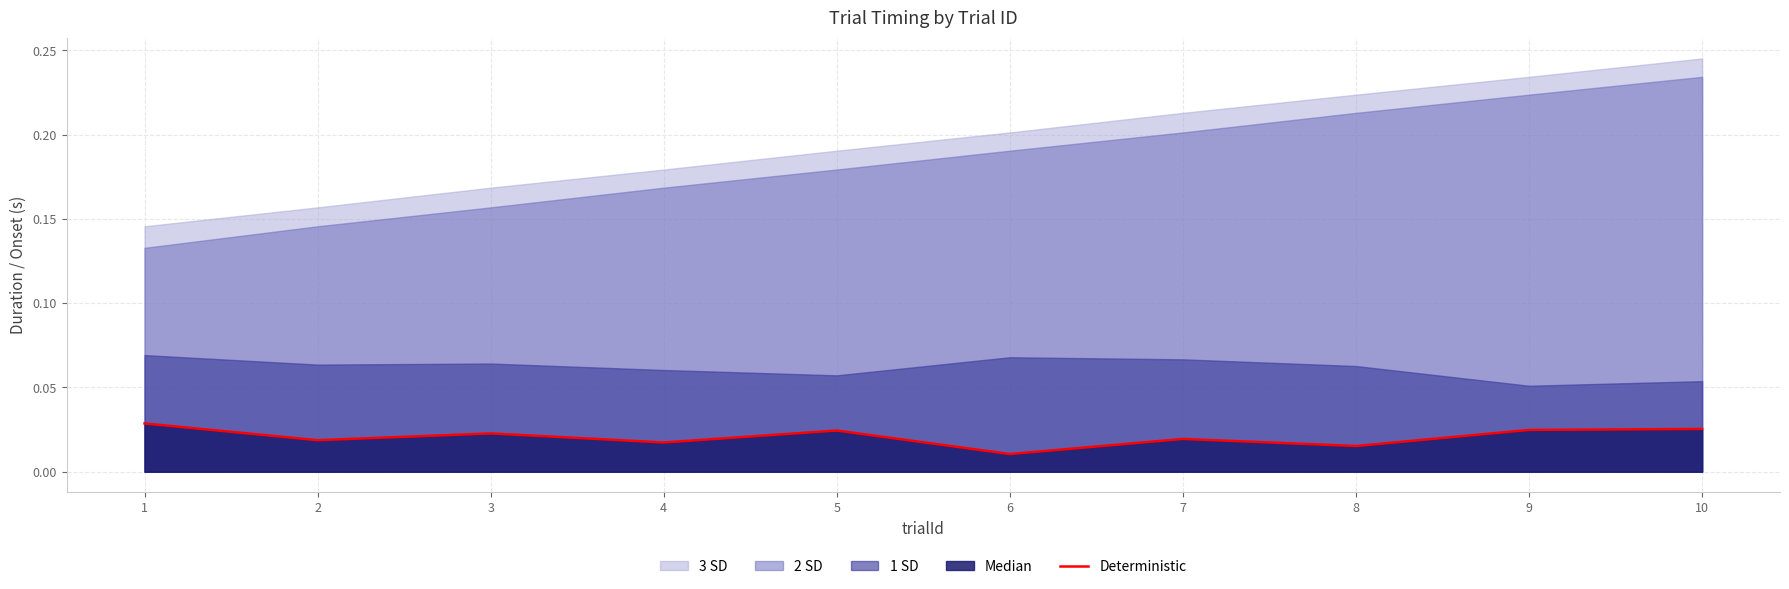

List the labels in order of value, largest first.

1, 10, 9, 5, 3, 7, 2, 4, 8, 6